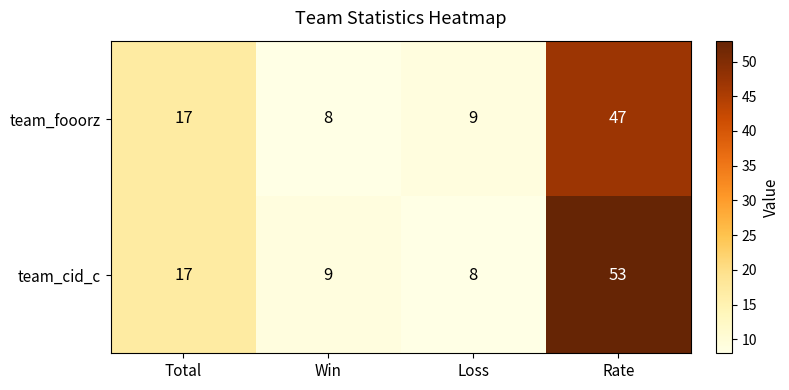

At which category is the sum across all series the highest?

Rate